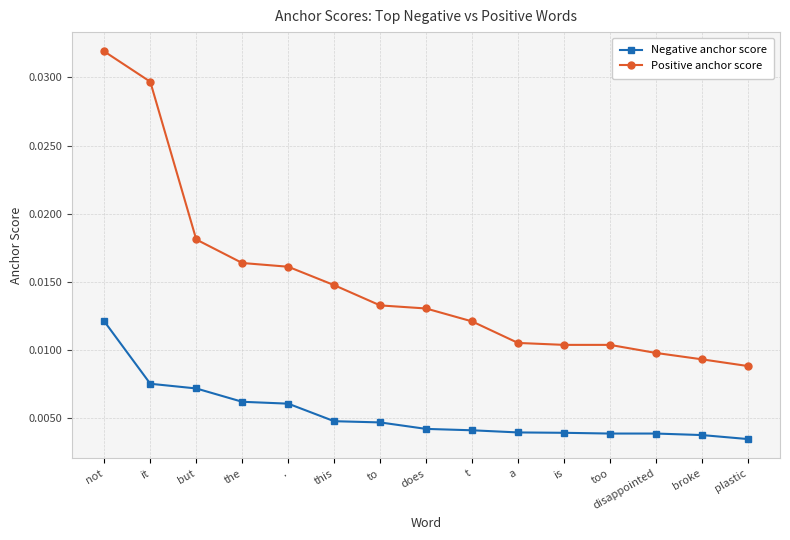

What is the label of the 9th point from the right?

to